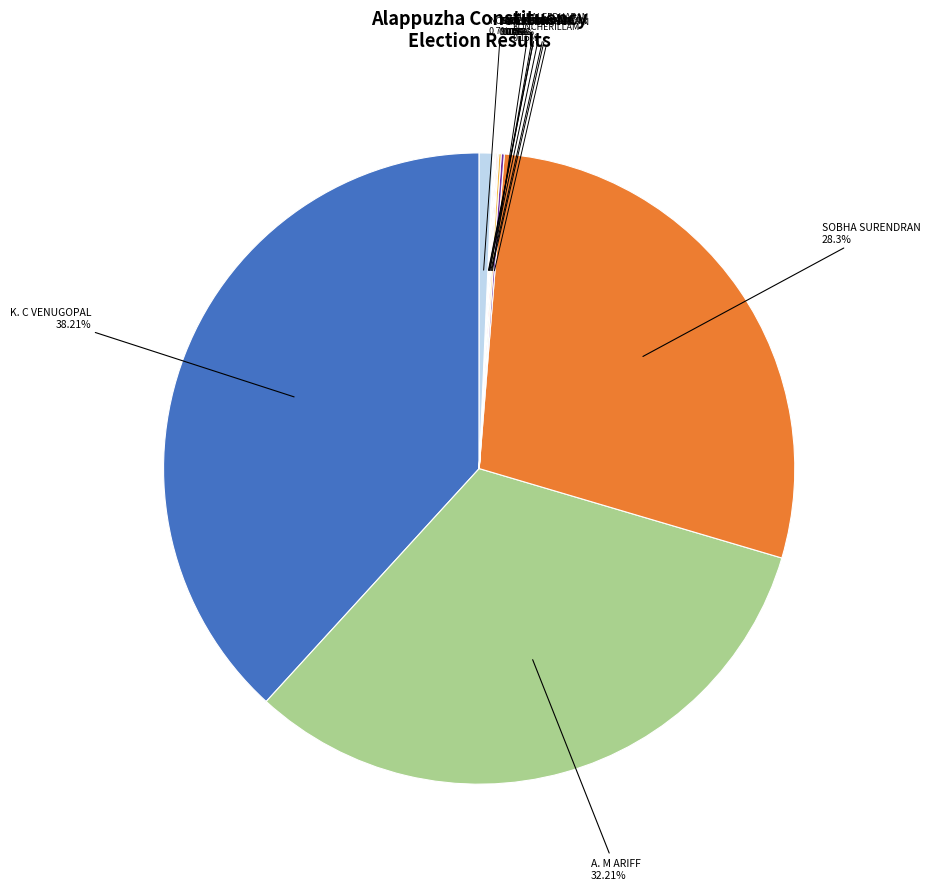

Is there any slice that represents more than half of the pie?

No